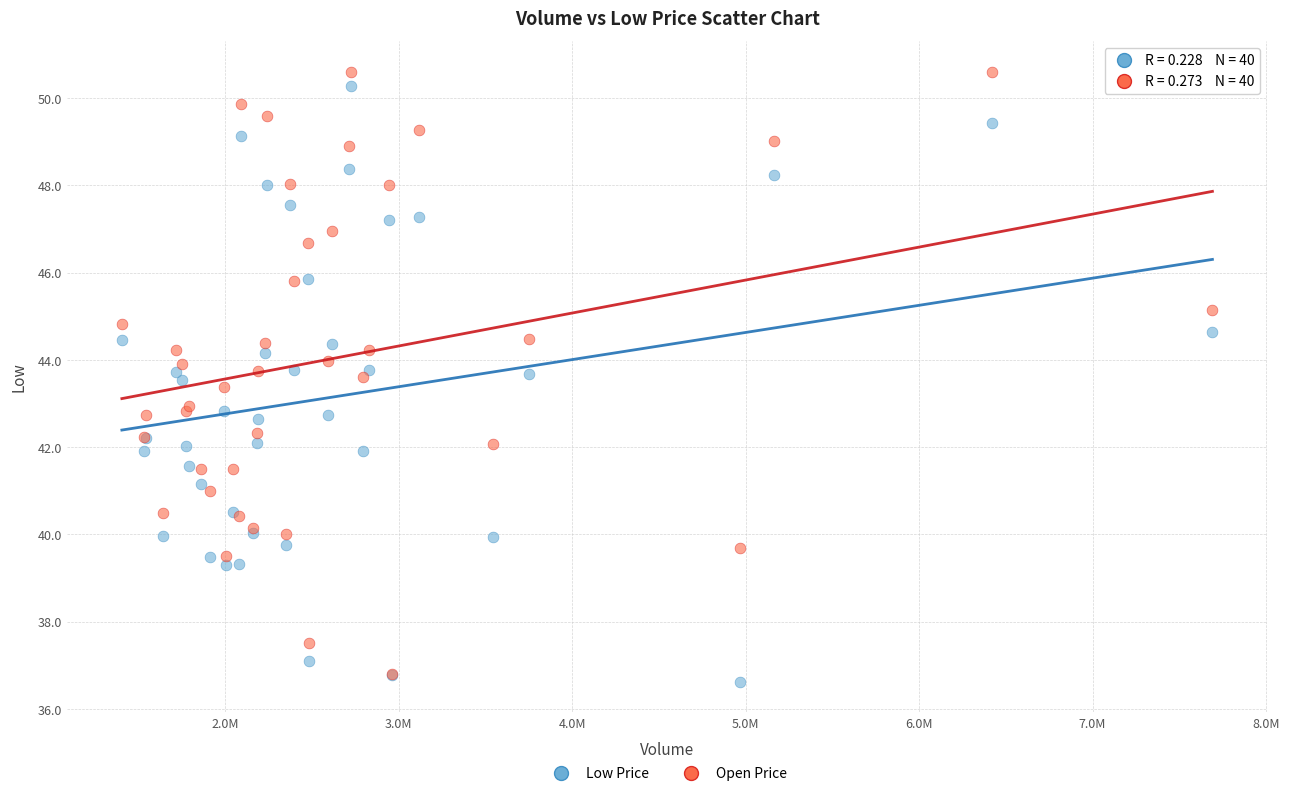

Which series has the widest spread of Y values?

Open Price